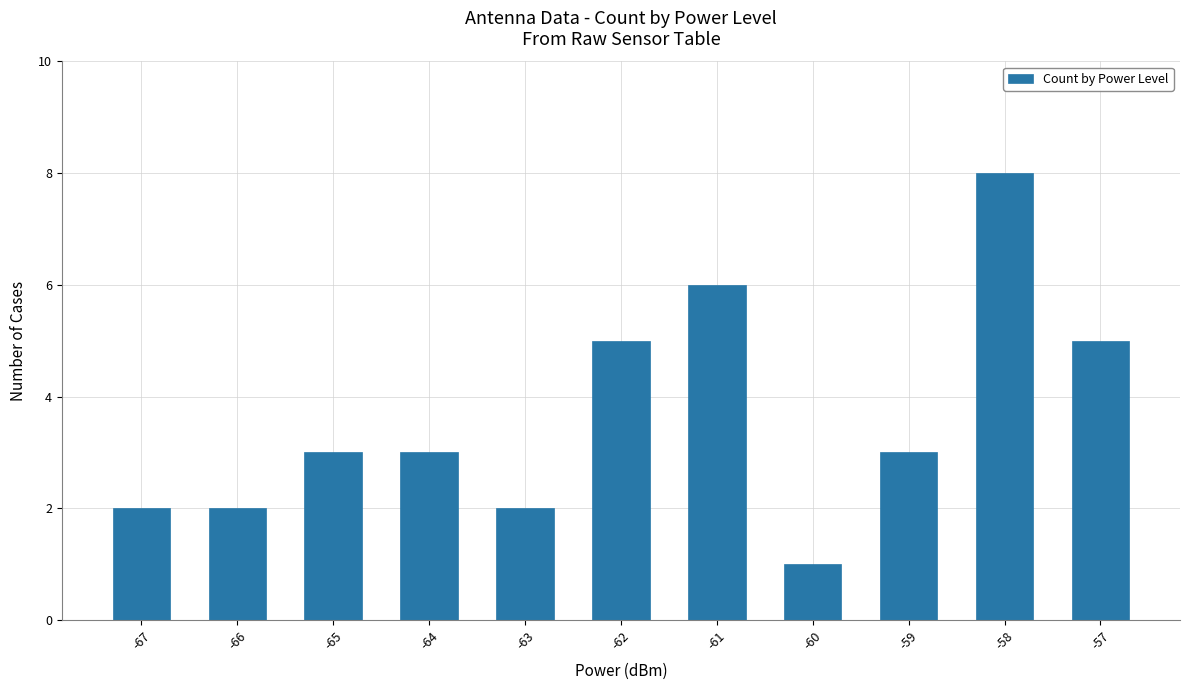

How many values are between 2 and 5?

8